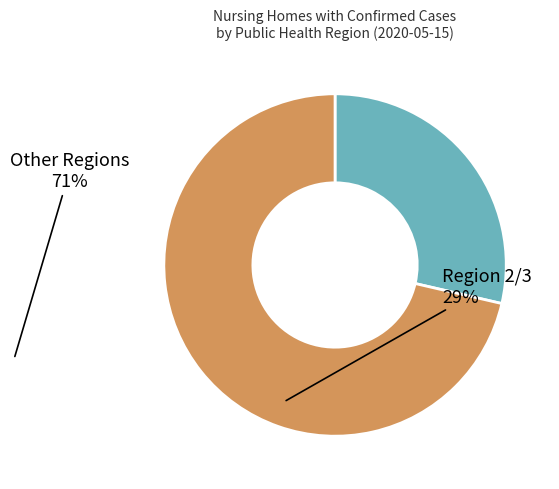

Is there any slice that represents more than half of the pie?

Yes